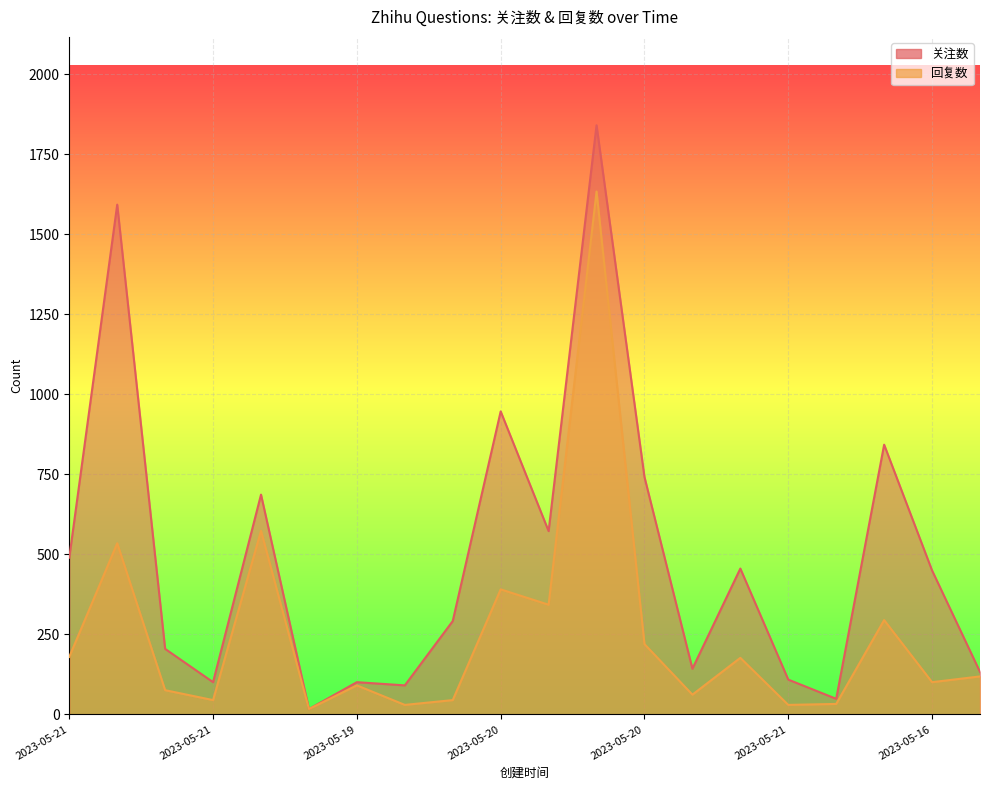

How many series are shown in this chart?

2